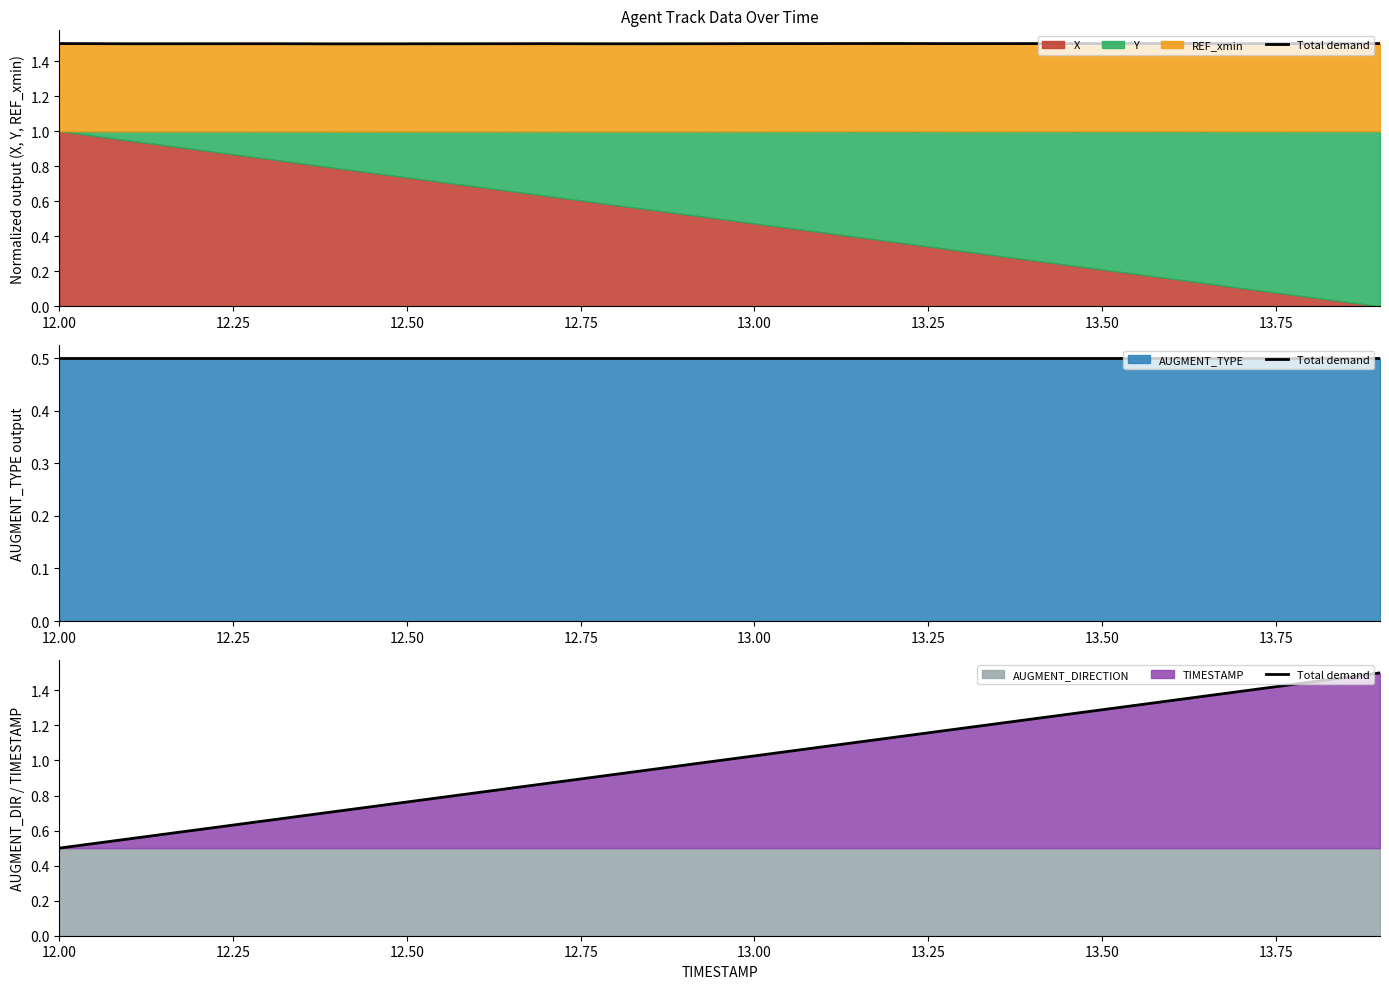

The value at 11 is 1.6. True or false?

False